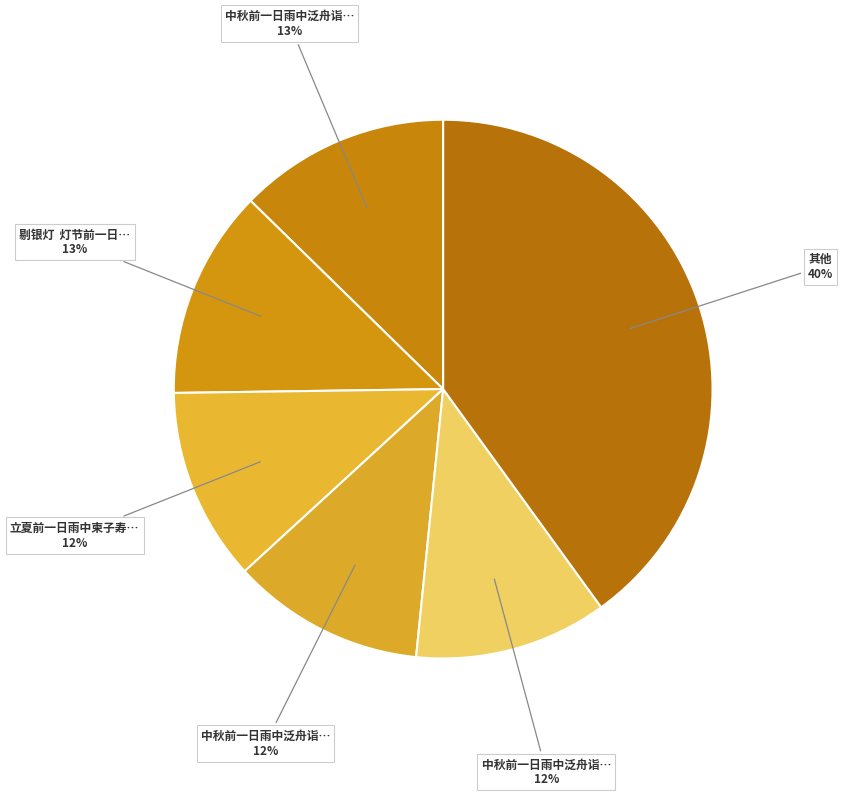

How many segments does this pie chart have?

6